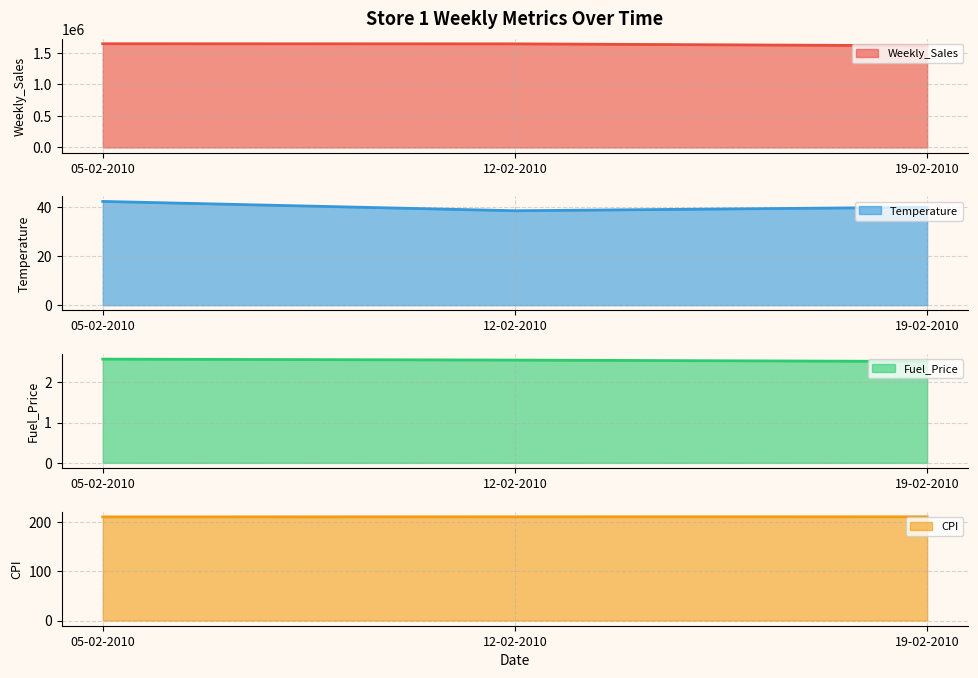

Reading right to left, transcribe all the data shown in this chart.

Weekly_Sales line: 19-02-2010=1611968.2	12-02-2010=1641957.4	05-02-2010=1643690.9
Temperature line: 19-02-2010=39.9	12-02-2010=38.5	05-02-2010=42.3
Fuel_Price line: 19-02-2010=2.5	12-02-2010=2.5	05-02-2010=2.6
CPI line: 19-02-2010=211.3	12-02-2010=211.2	05-02-2010=211.1